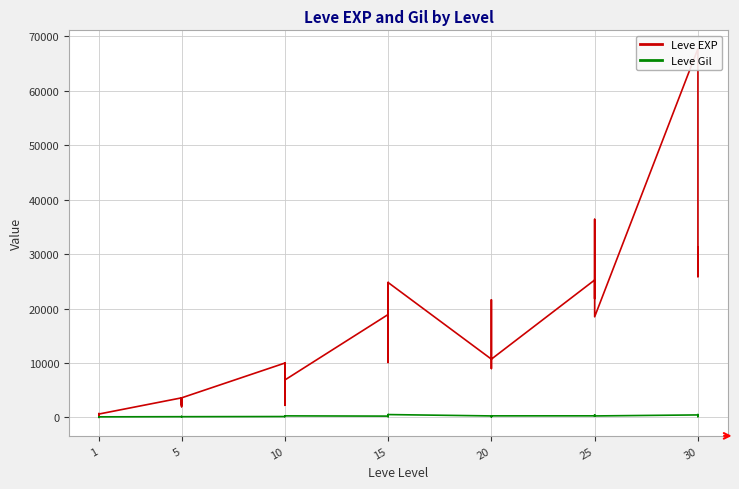

At 20, list the series in order from smallest to largest.

Leve Gil, Leve EXP